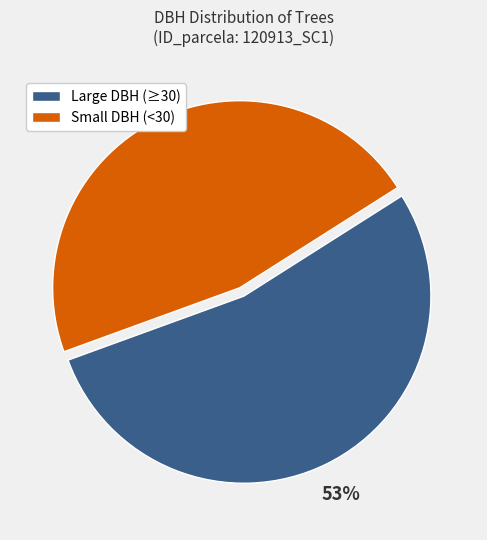

Is there any slice that represents more than half of the pie?

Yes